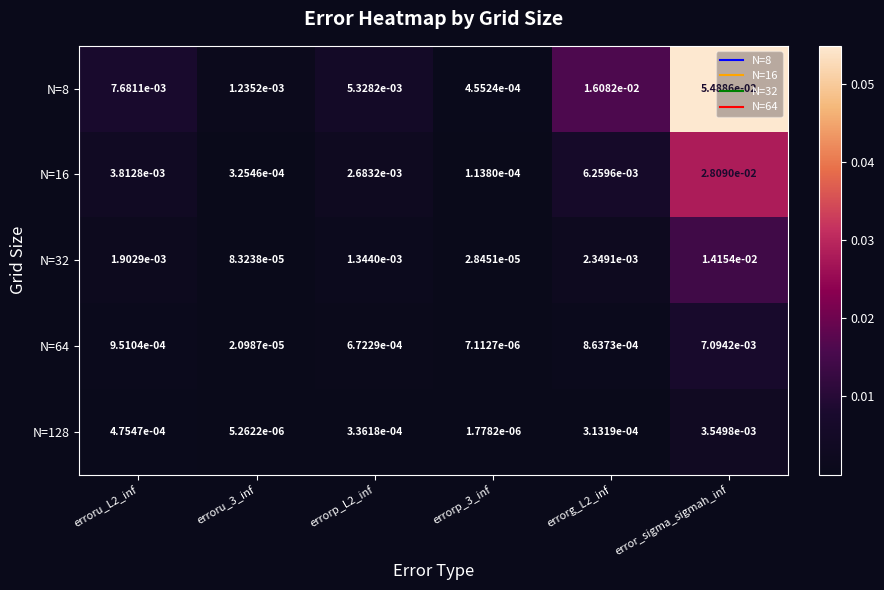

Which series has the largest range (max minus min)?

N=8